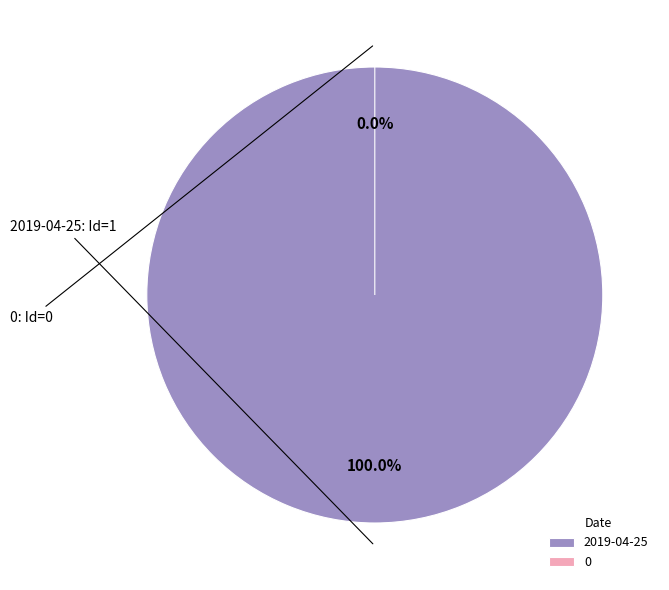

Do 0 and 2019-04-25 together represent more than half of the pie?

Yes